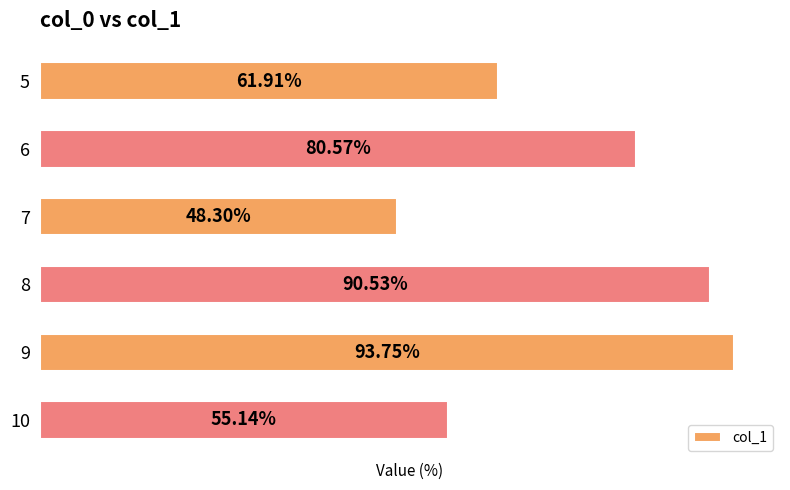

Rank the categories by value from highest to lowest.

9, 8, 6, 5, 10, 7